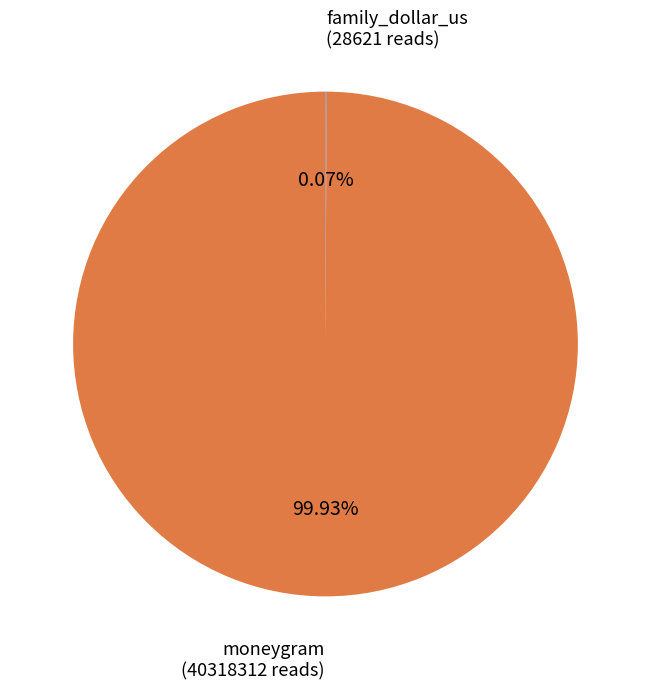

What is the largest slice in the pie chart?

moneygram